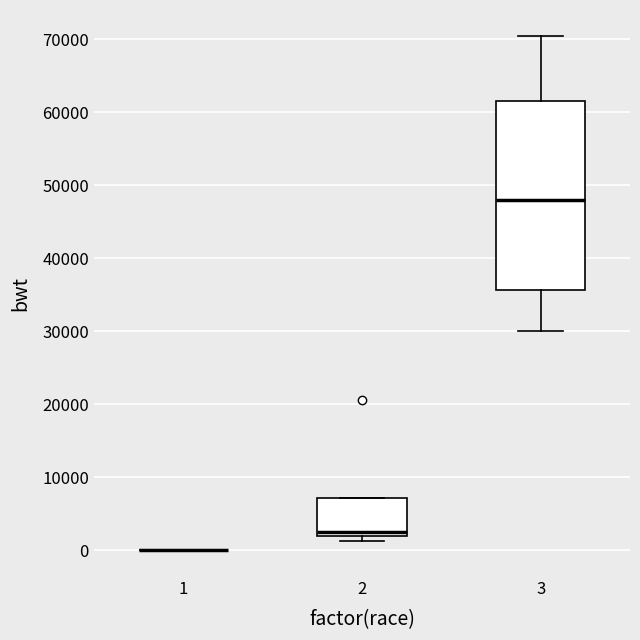

Where does the upper whisker of the box at x = 3 end on the y-axis? The values are not printed on the chart, so give them approximately, as read against the axis.

71000